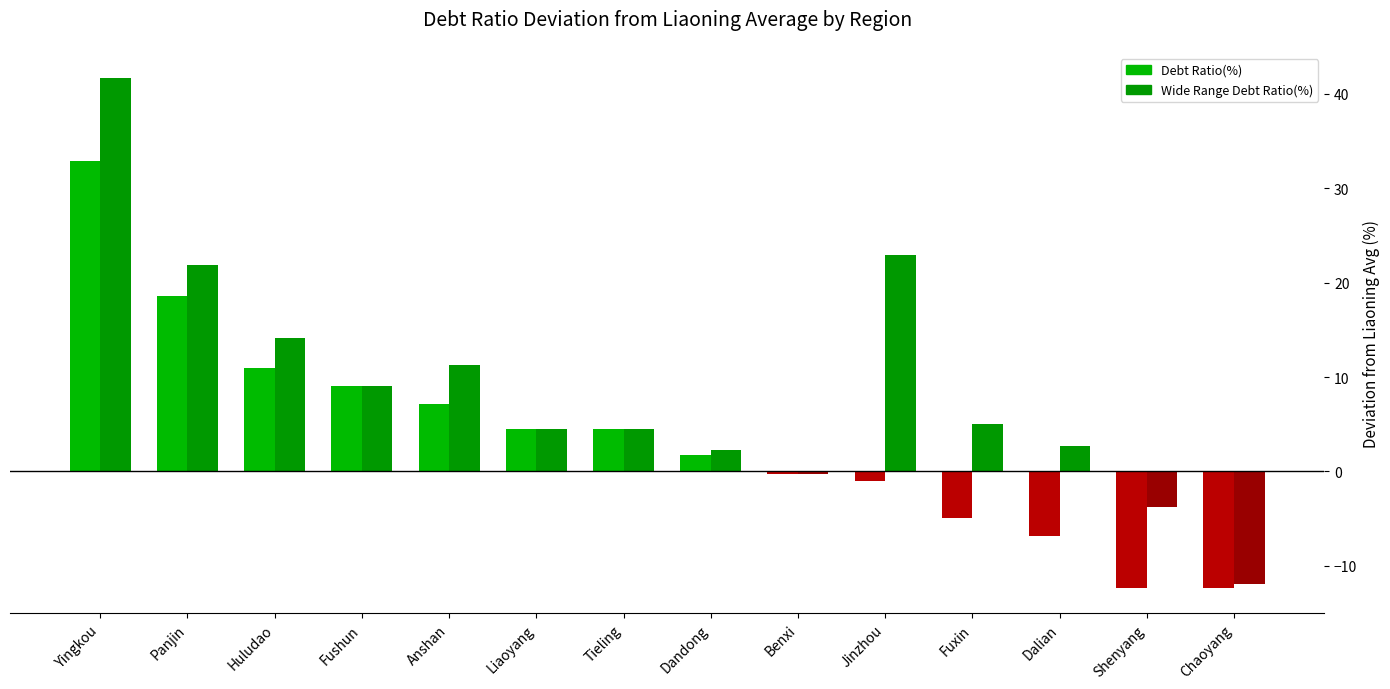

Is it true that Debt Ratio(%) equals 11.0 at Huludao?

True